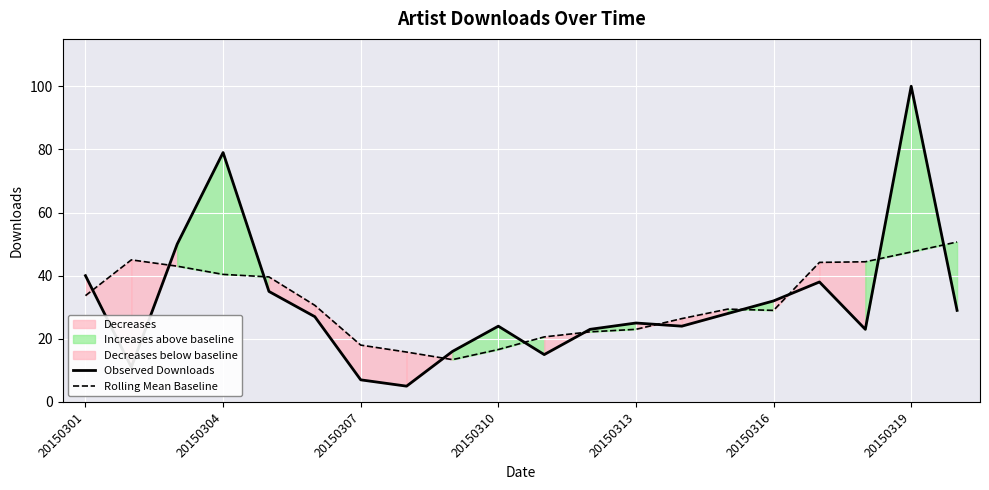

Which series has the largest range (max minus min)?

Observed Downloads